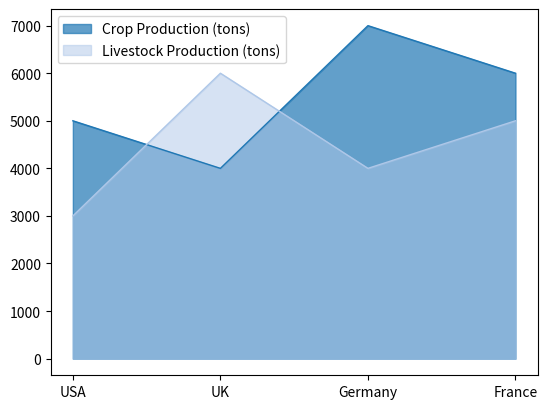

What is the sum of the Livestock Production (tons) values at USA and UK?

9000